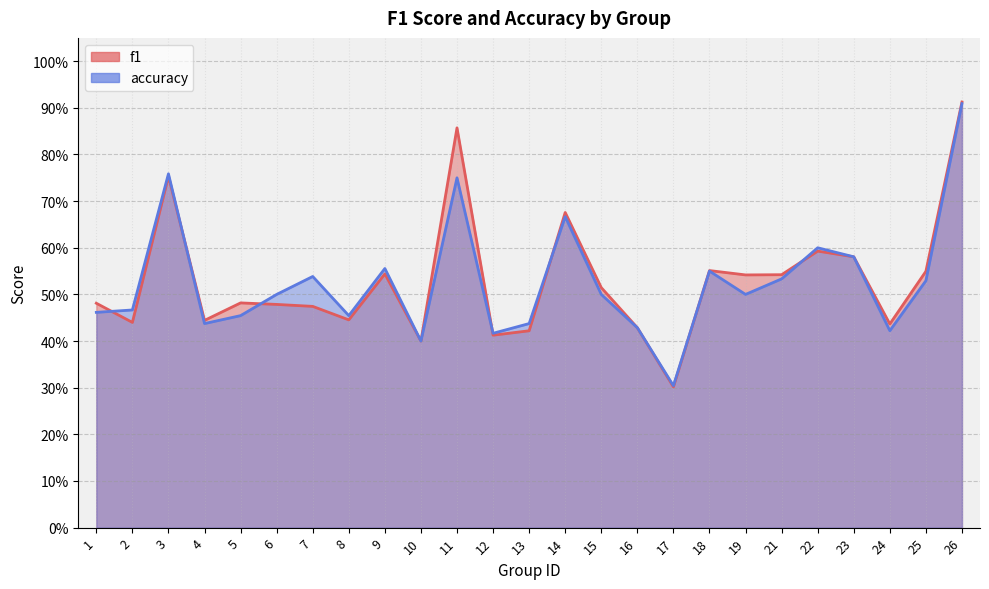

Rank the series by their average value, from highest to lowest.

f1, accuracy